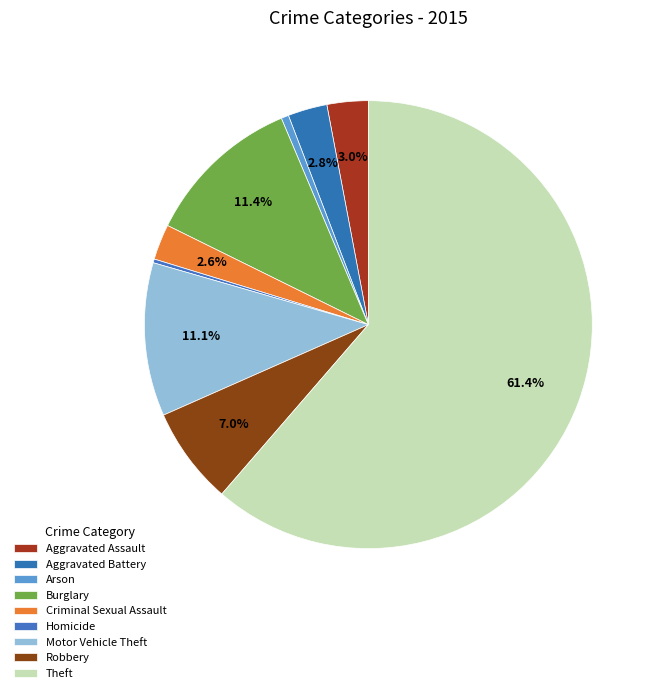

Rank the categories by value from lowest to highest.

Homicide, Arson, Criminal Sexual Assault, Aggravated Battery, Aggravated Assault, Robbery, Motor Vehicle Theft, Burglary, Theft